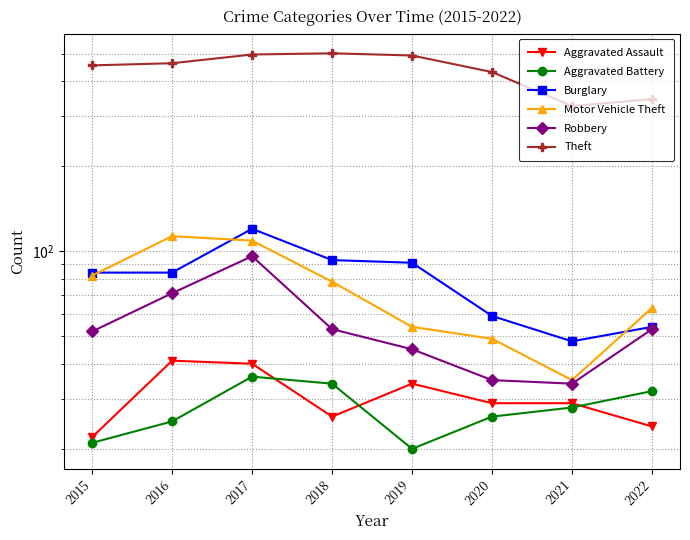

Reading left to right, list all the values displayed in this chart.

Aggravated Assault: 2015=22	2016=41	2017=40	2018=26	2019=34	2020=29	2021=29	2022=24
Aggravated Battery: 2015=21	2016=25	2017=36	2018=34	2019=20	2020=26	2021=28	2022=32
Burglary: 2015=84	2016=84	2017=120	2018=93	2019=91	2020=59	2021=48	2022=54
Motor Vehicle Theft: 2015=82	2016=113	2017=109	2018=78	2019=54	2020=49	2021=35	2022=63
Robbery: 2015=52	2016=71	2017=96	2018=53	2019=45	2020=35	2021=34	2022=53
Theft: 2015=454	2016=462	2017=496	2018=501	2019=492	2020=430	2021=326	2022=345